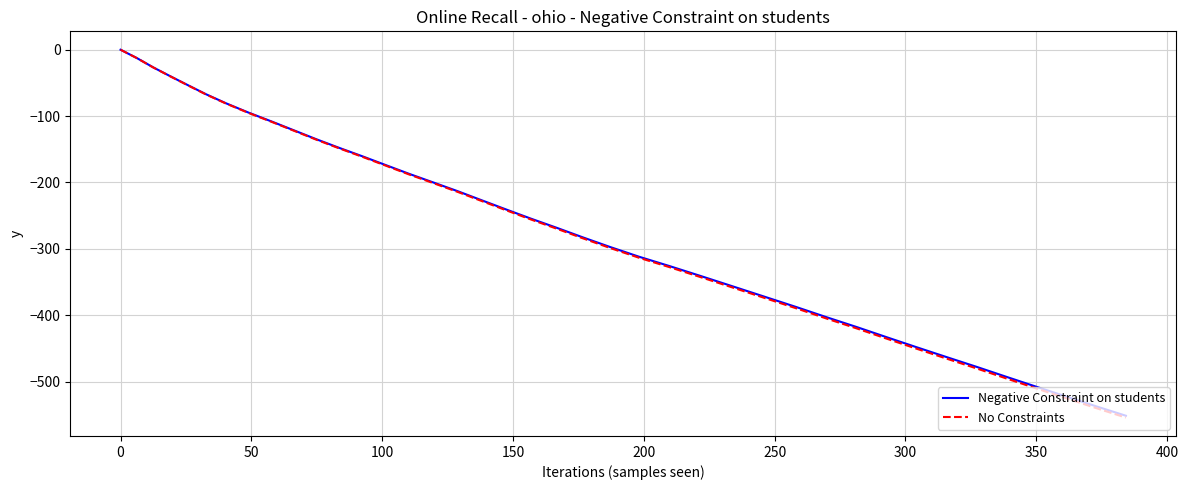

What is the minimum value for Negative Constraint on students?

-551.5